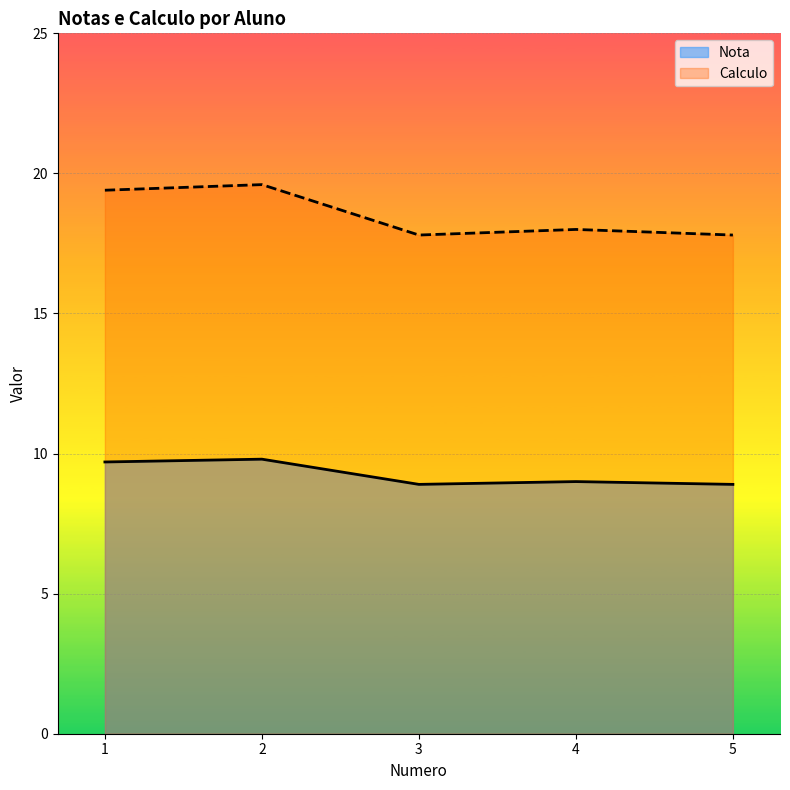

Reading right to left, extract all data points from this chart.

Nota: 8.9	9.0	8.9	9.8	9.7
Calculo: 17.8	18.0	17.8	19.6	19.4